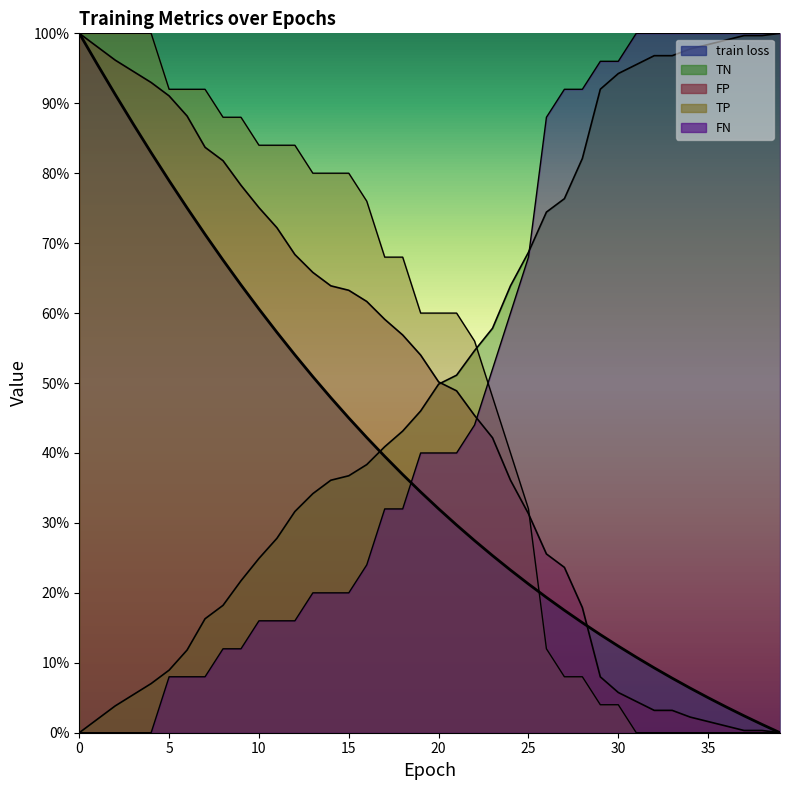

Is it true that FN equals -0.7 at 0?

False